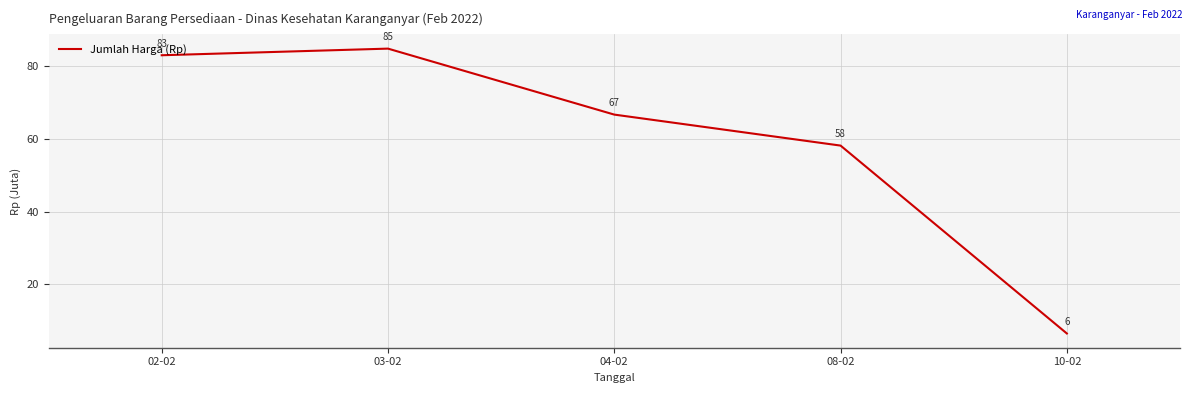

Rank the categories by value from lowest to highest.

10-02, 08-02, 04-02, 02-02, 03-02